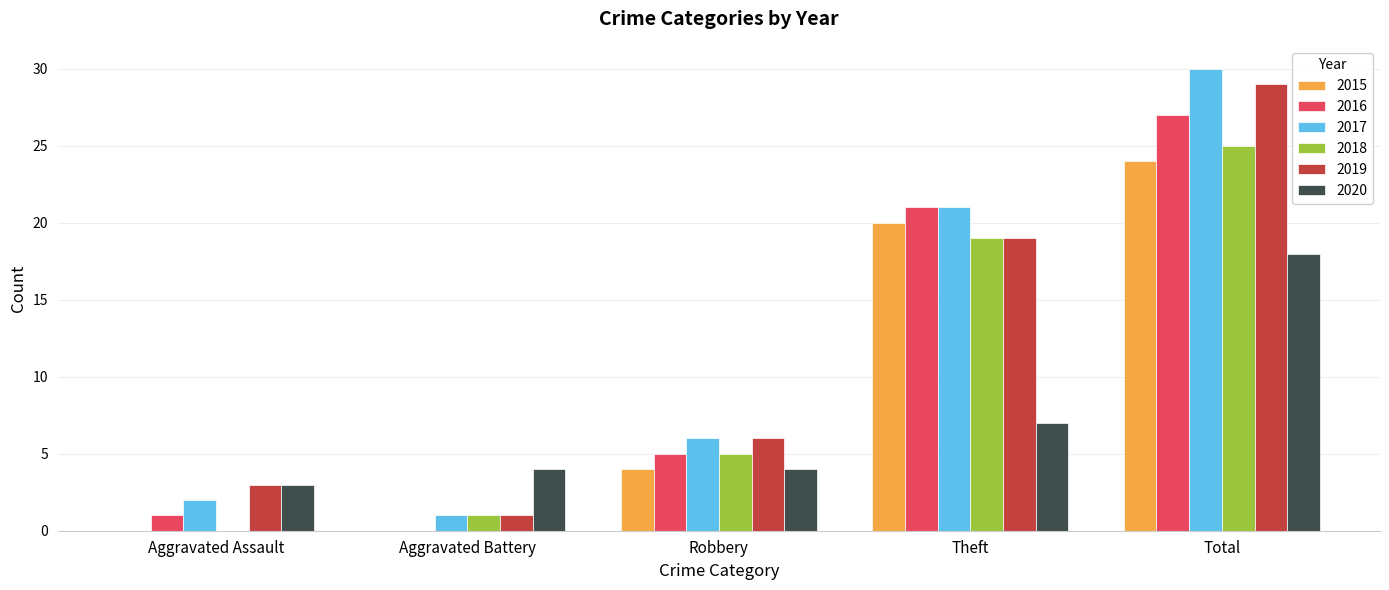

Which series changed the most between Aggravated Battery and Theft?

2016